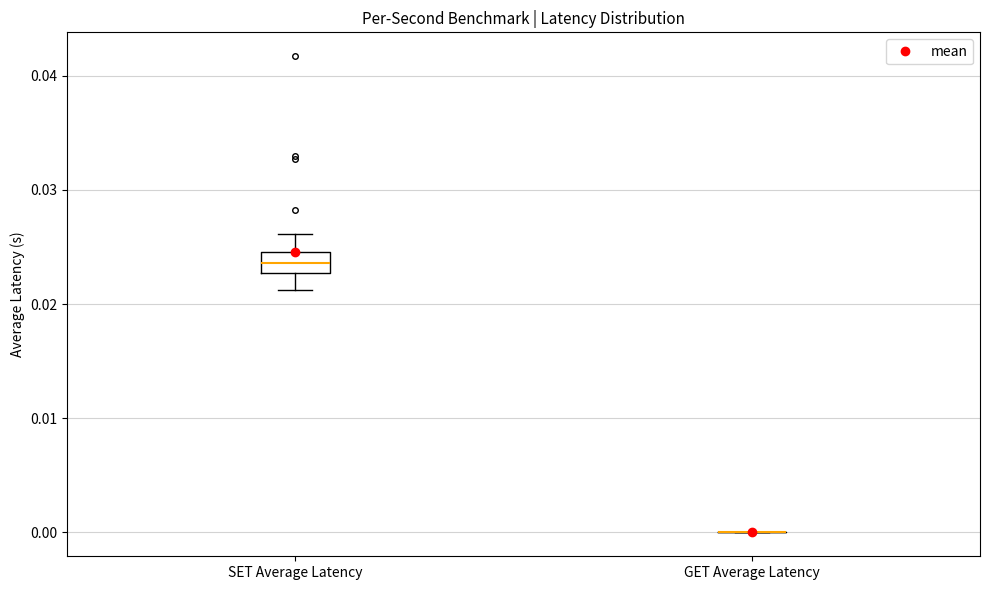

Which box is the tallest, from its lower edge to its upper edge?

SET Average Latency